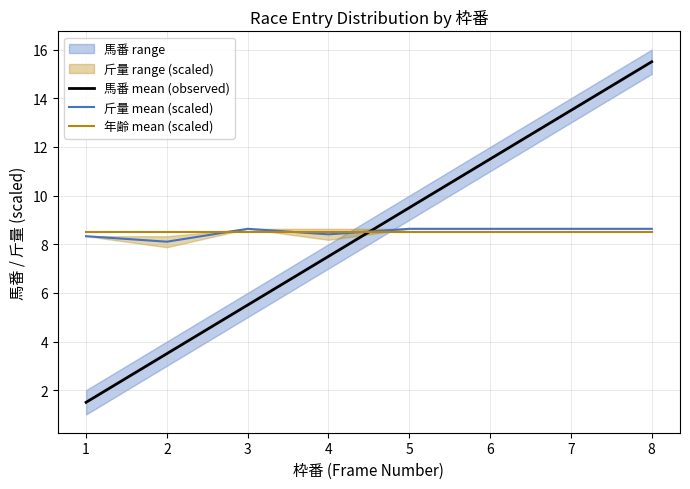

Is the value of 馬番 mean (observed) at 6 greater than the value of 年齢 mean (scaled) at 1?

Yes